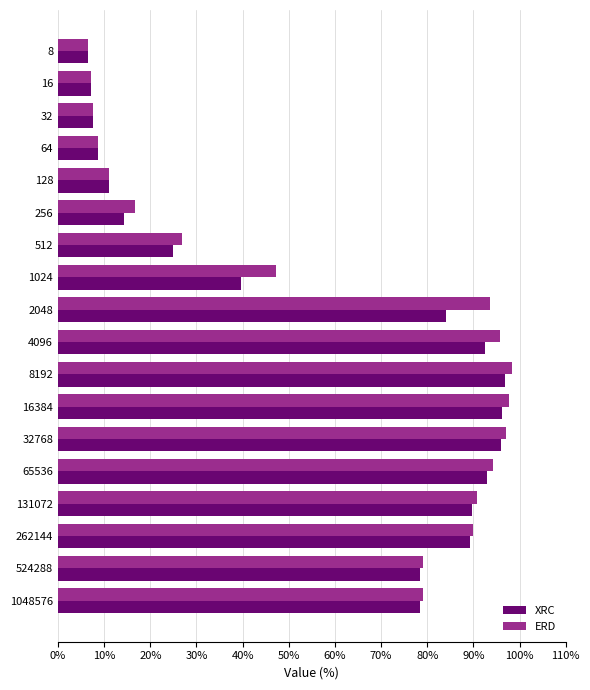

The ERD series shows 52.9 at 8192. True or false?

False